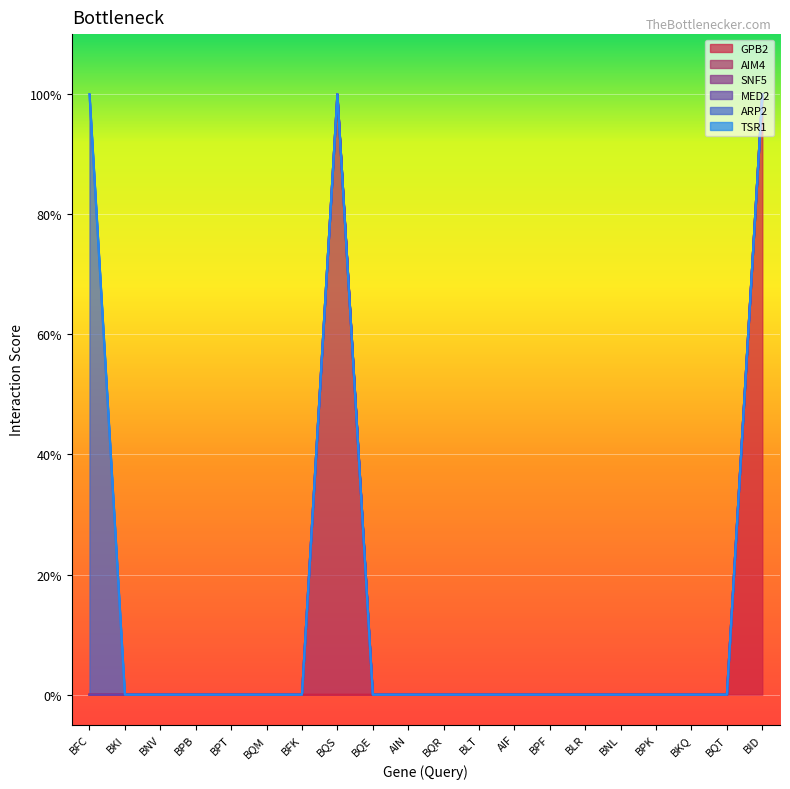

True or false: AIM4 and SNF5 intersect in this chart.

False